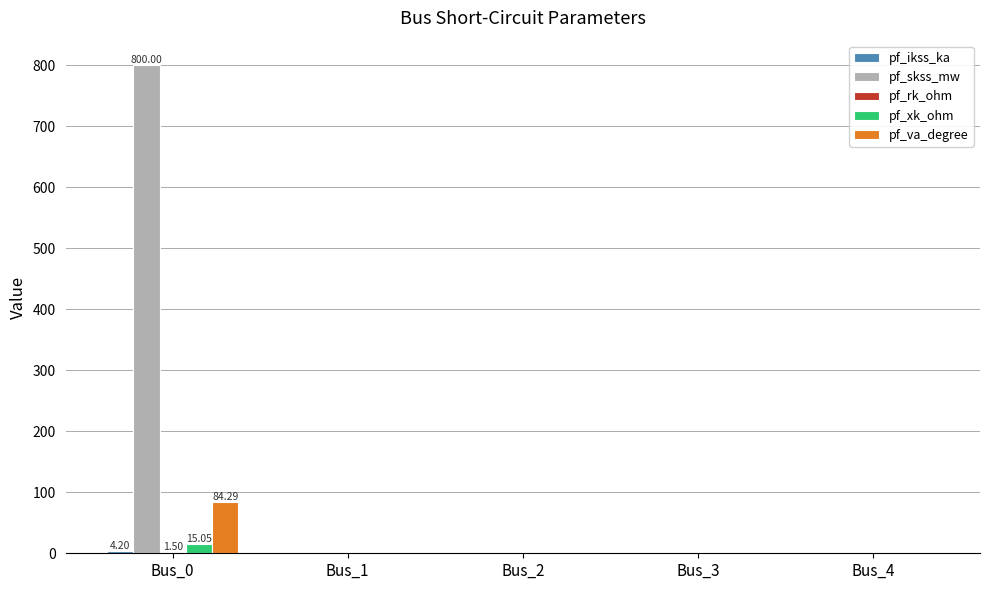

Does the chart contain stacked bars?

No